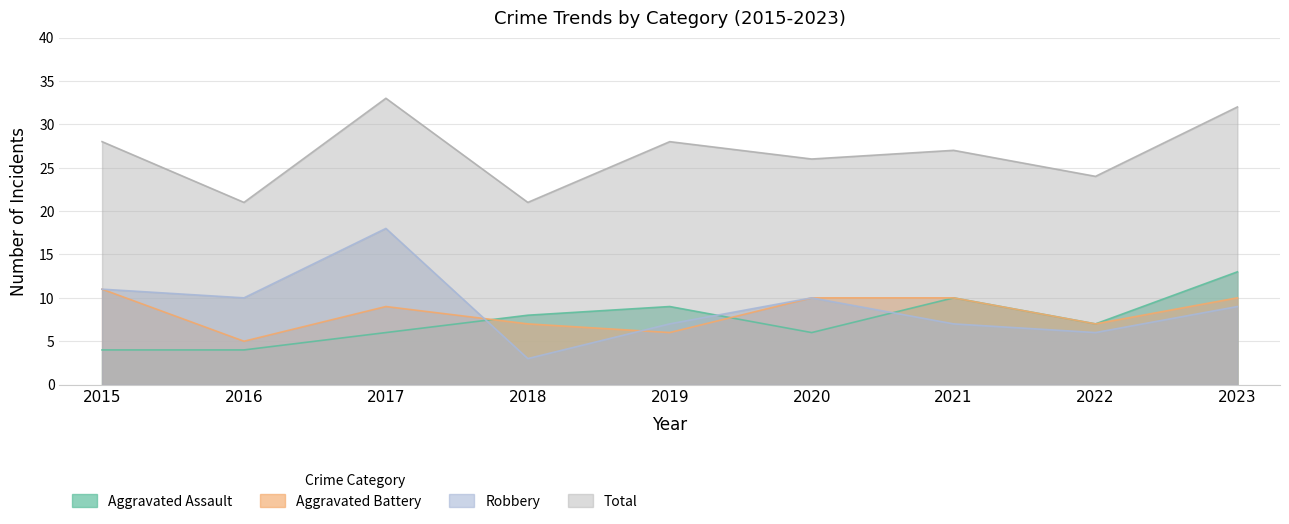

How many lines are shown in the chart?

4